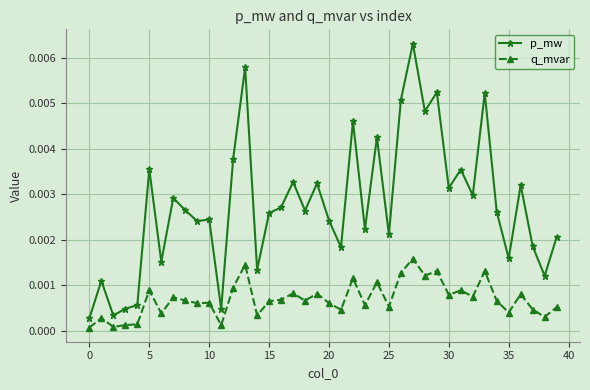

True or false: p_mw and q_mvar cross at least once.

False